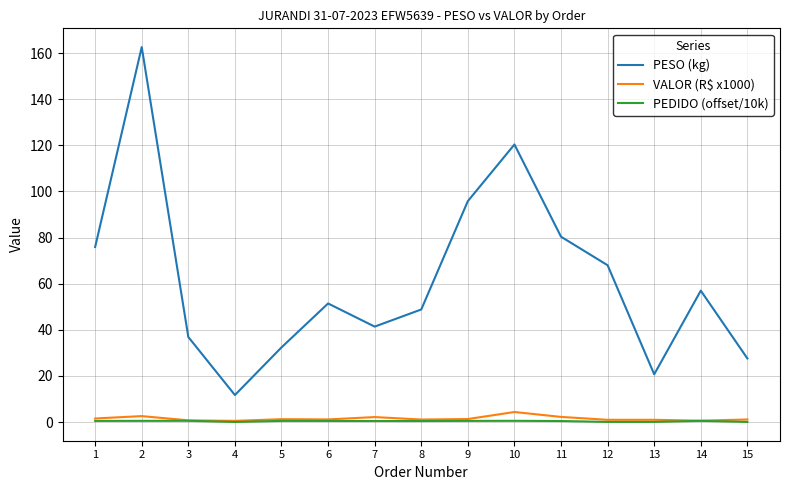

The PESO (kg) series shows 75.9 at 1. True or false?

True